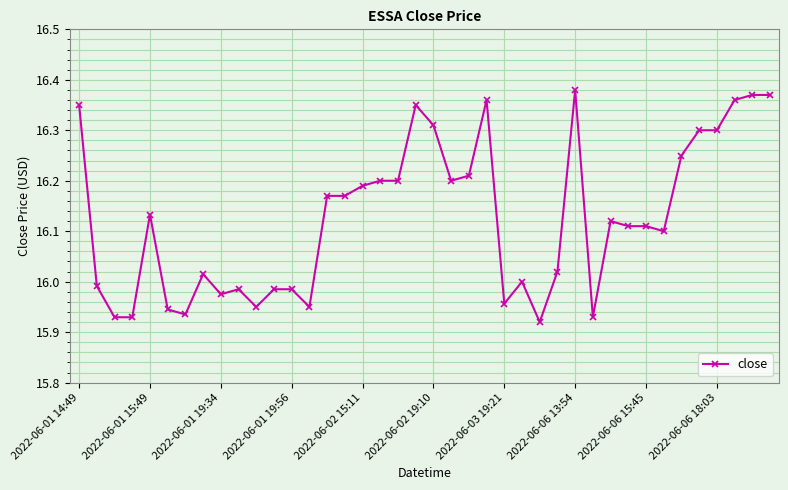

True or false: the data has more than 0 interior local peaks.

True